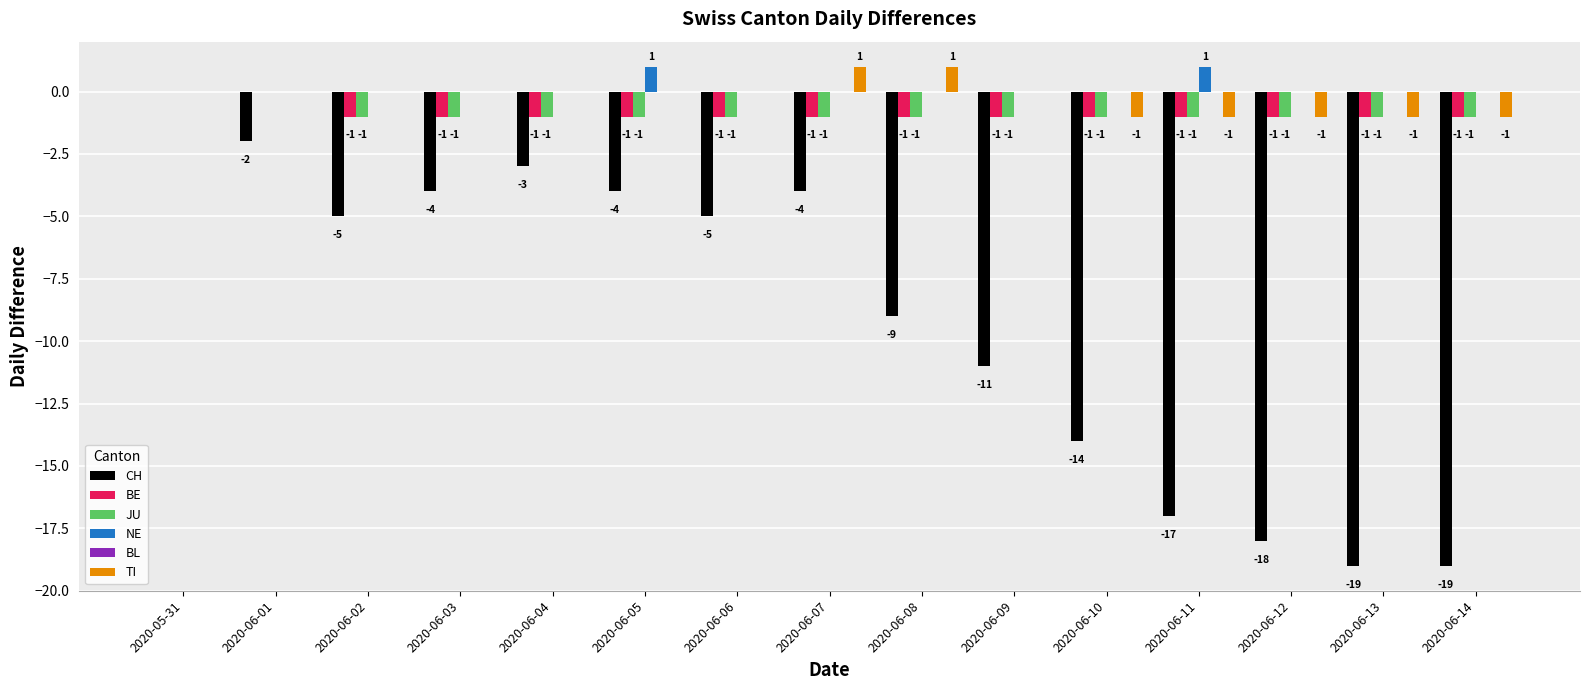

Is the value of TI at 2020-06-05 greater than the value of BE at 2020-06-02?

Yes